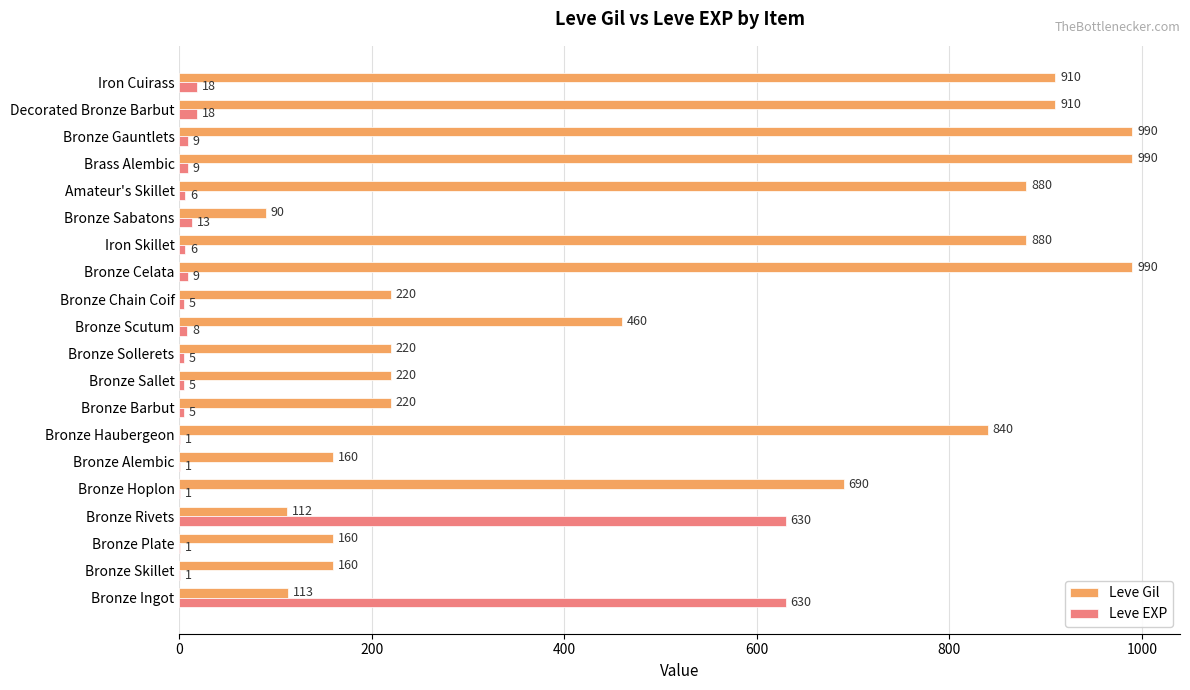

What is the sum of all Leve EXP values?

1381